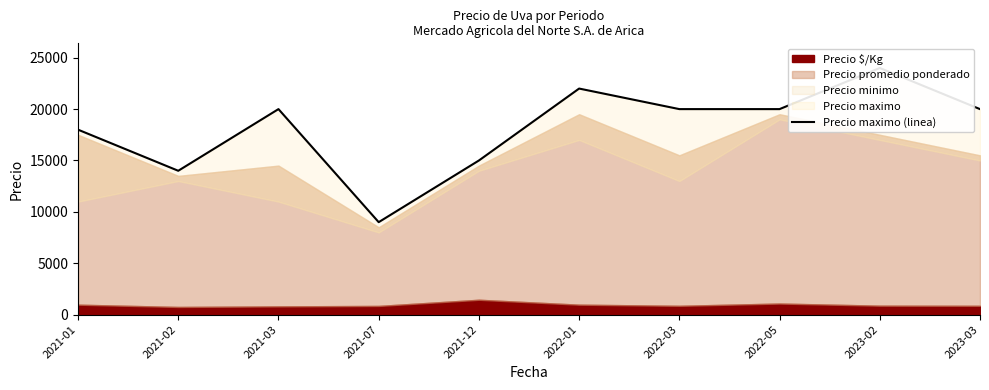

Reading right to left, what are all the values shown in this chart?

2023-03=20000	2023-02=24000	2022-05=20000	2022-03=20000	2022-01=22000	2021-12=15000	2021-07=9000	2021-03=20000	2021-02=14000	2021-01=18000